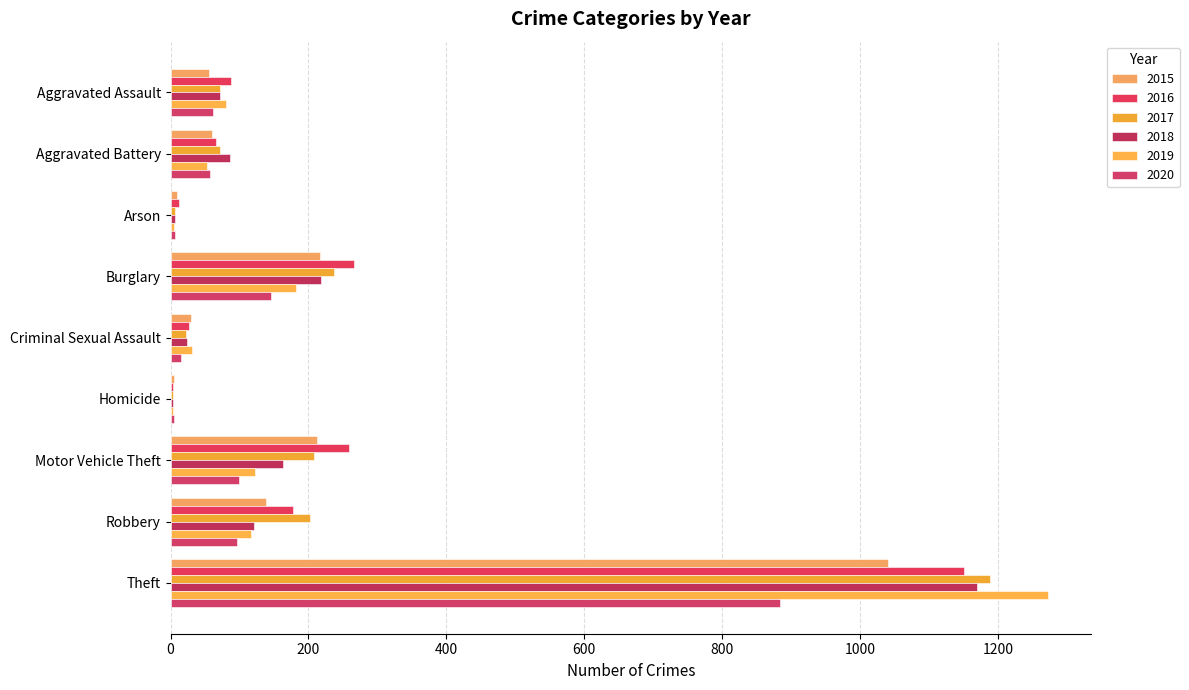

At which label does 2020 reach its peak?

Theft